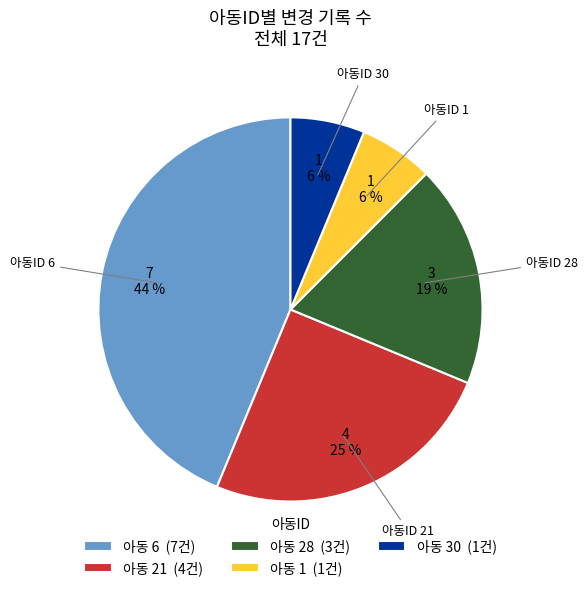

How many segments does this pie chart have?

5